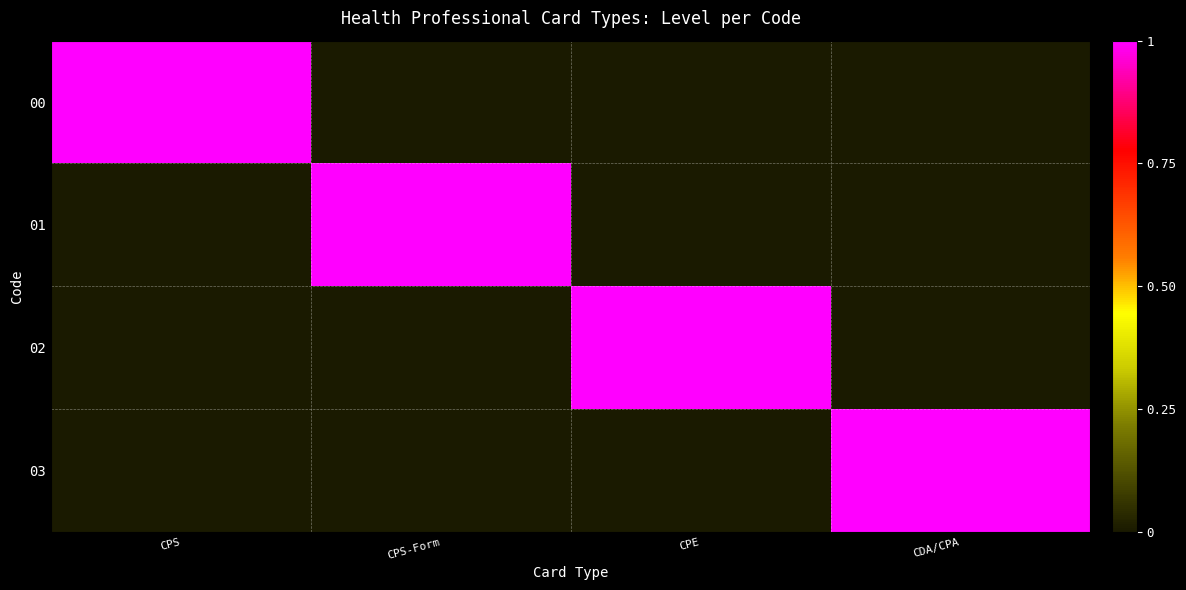

Which series has the largest total across all categories?

00